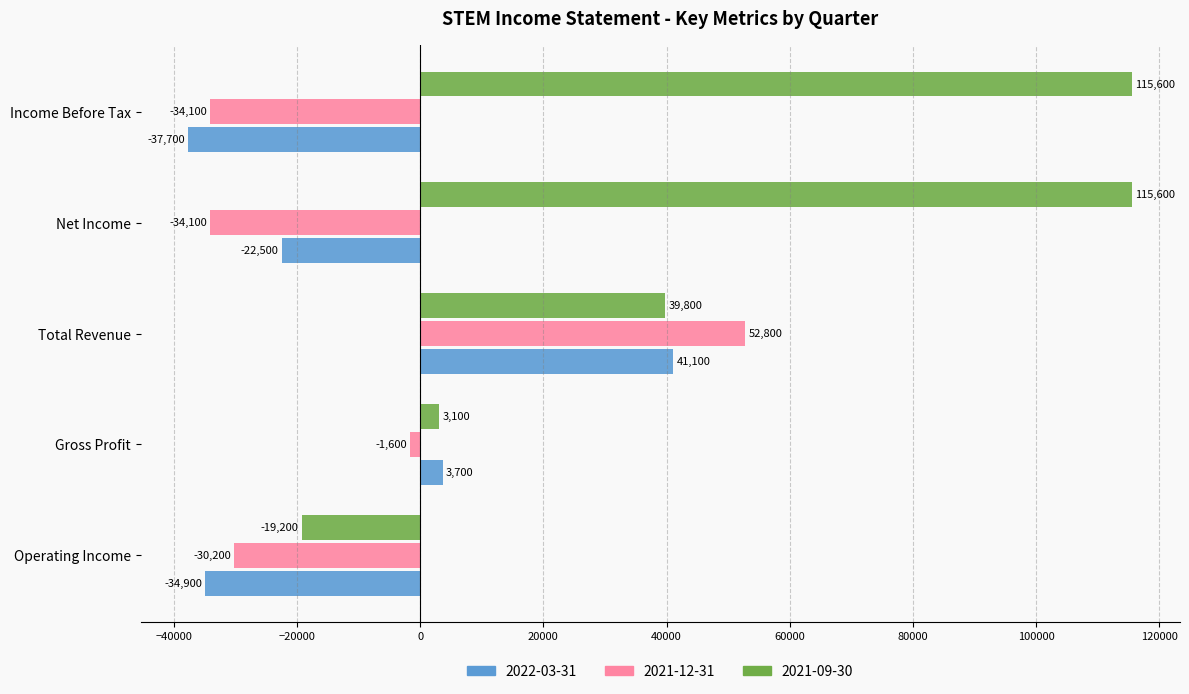

Rank the series at Operating Income from highest to lowest value.

2021-09-30, 2021-12-31, 2022-03-31